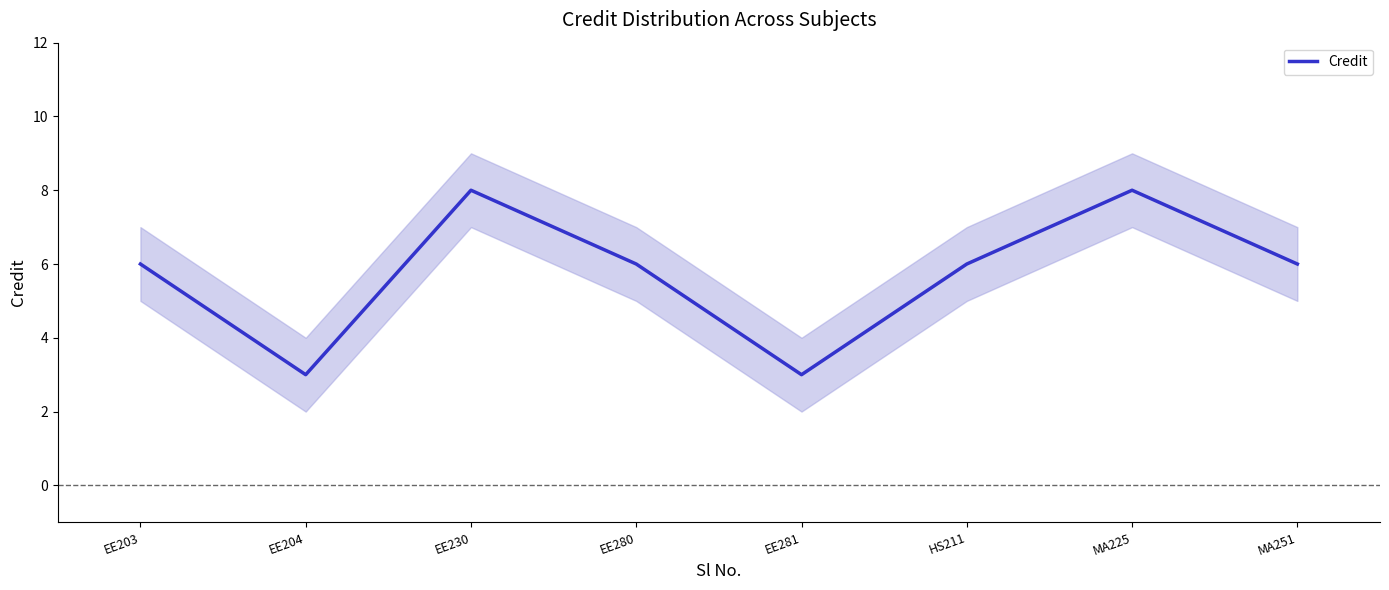

How many lines are shown in the chart?

1